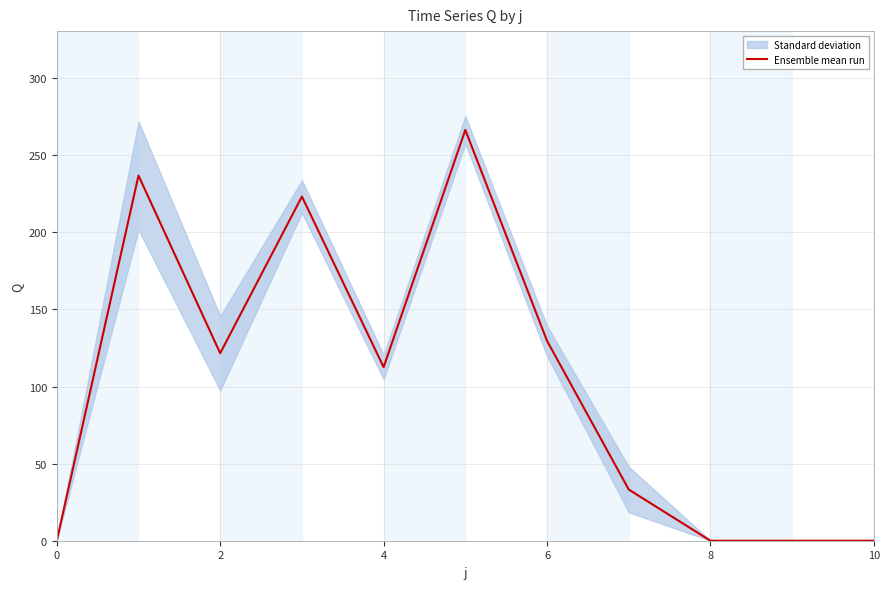

What is the difference between the second highest and minimum values?

236.8